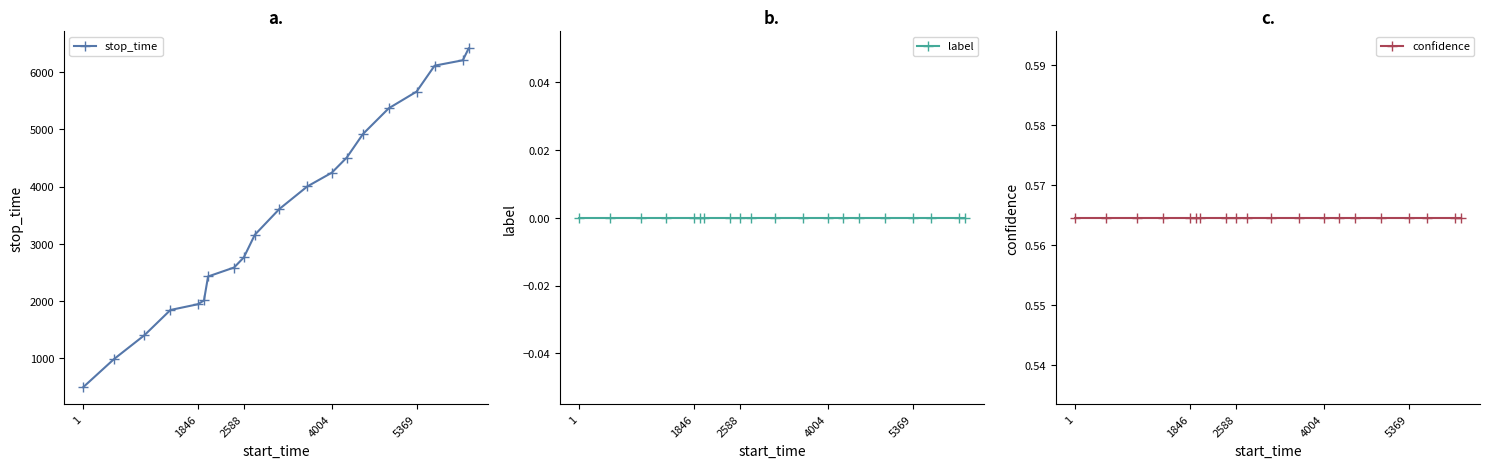

At how many categories does at least one series exceed 4076?

8